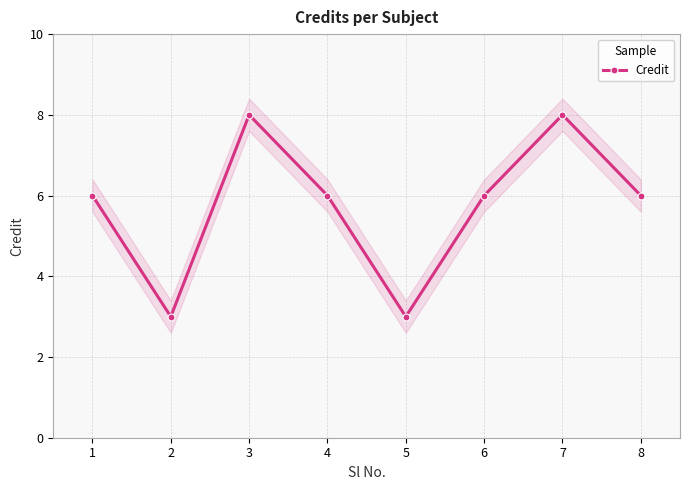

What is the difference between the second highest and second lowest values?

5